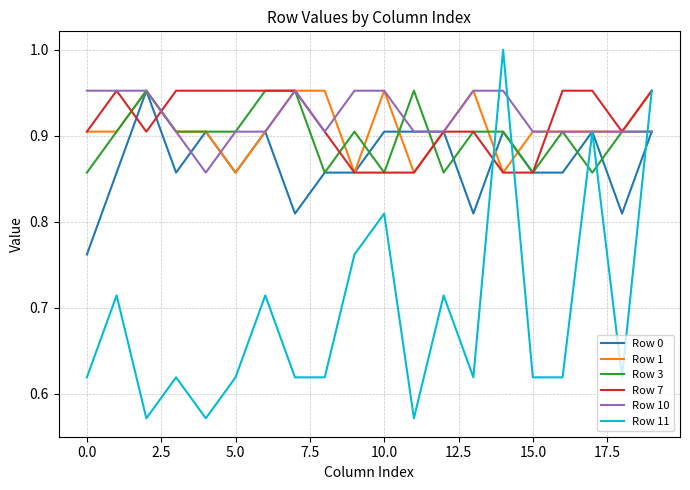

Which series has the largest range (max minus min)?

Row 11